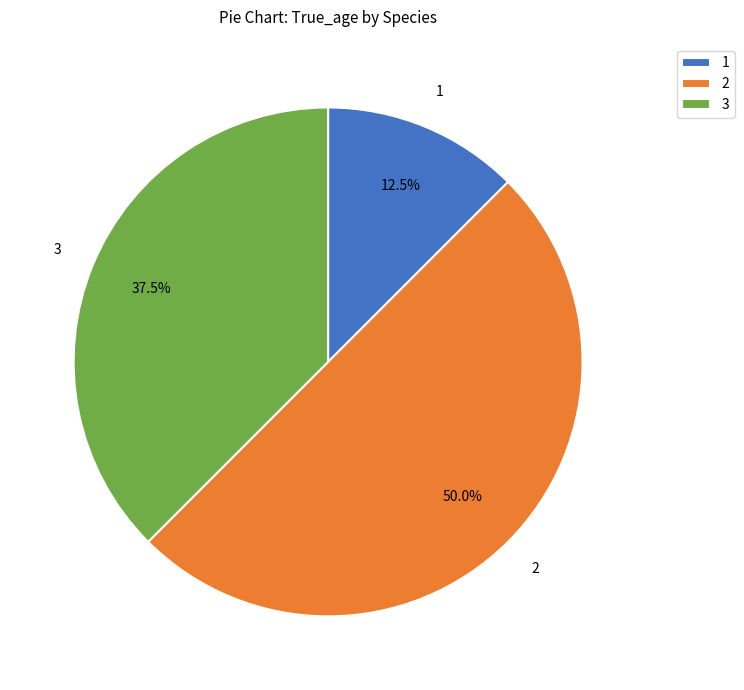

Combined, what portion of the pie is 2 and 1?

62.5%